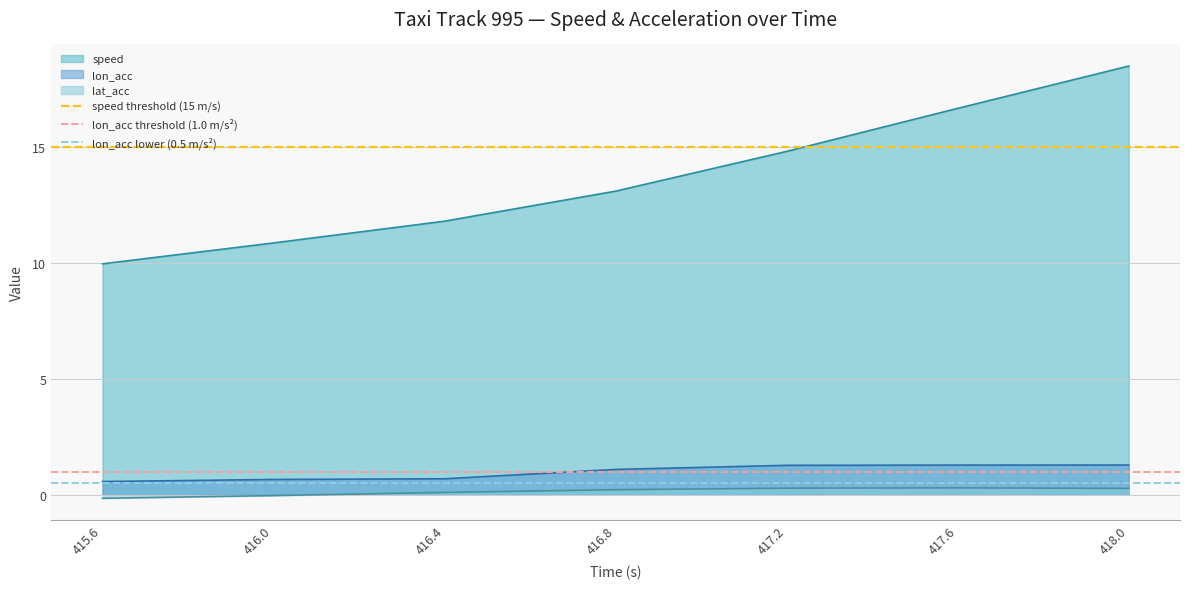

What is the average value of the lon_acc threshold (1.0 m/s²) series?

1.0